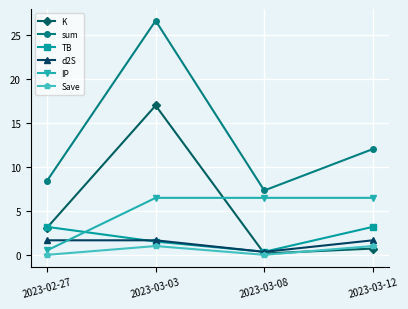

What is the minimum value for TB?

0.3